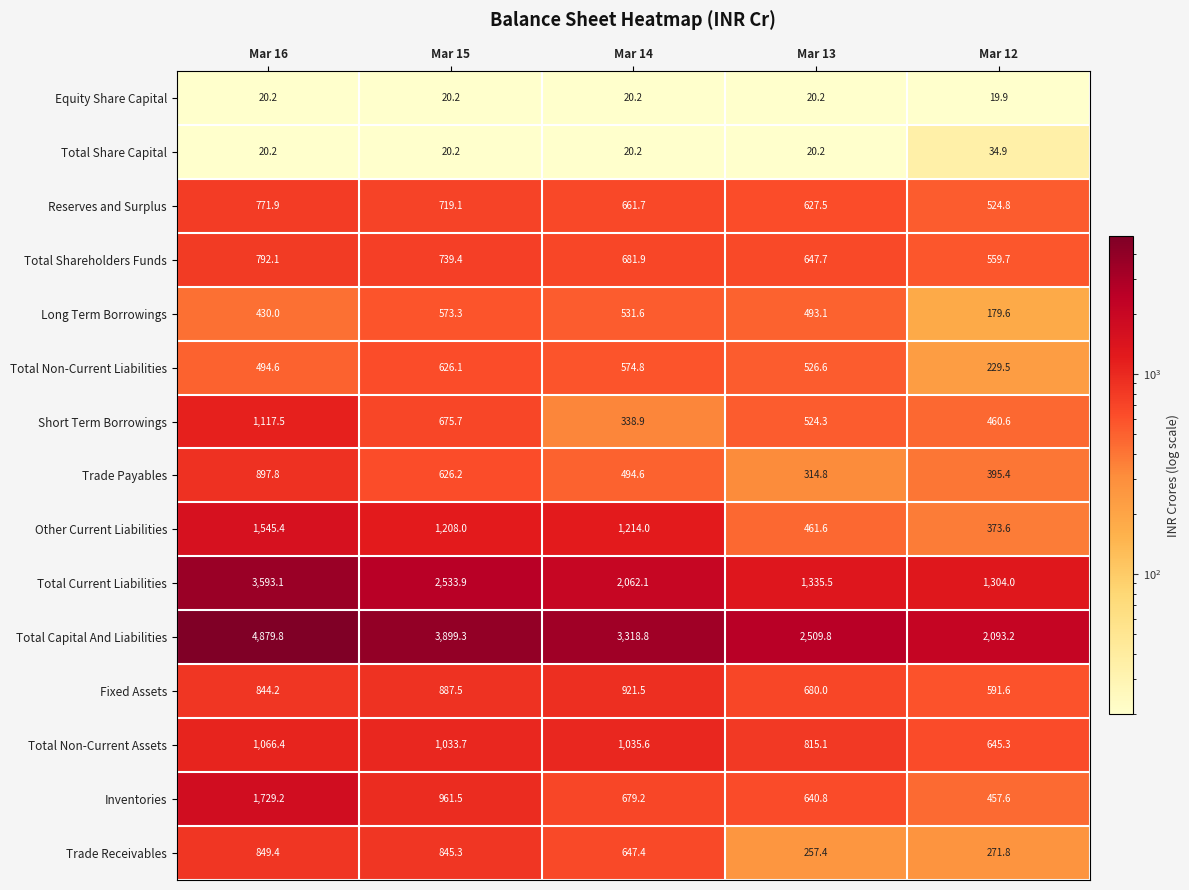

What is the highest value of the Total Non-Current Assets series?

1066.4